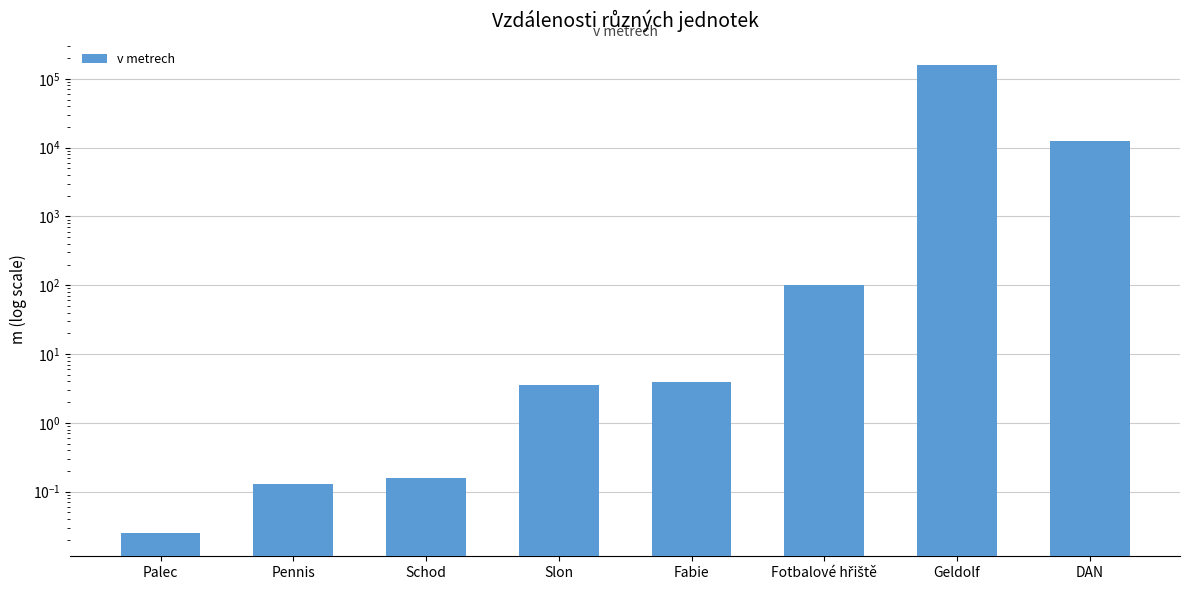

How many categories are shown in the chart?

8